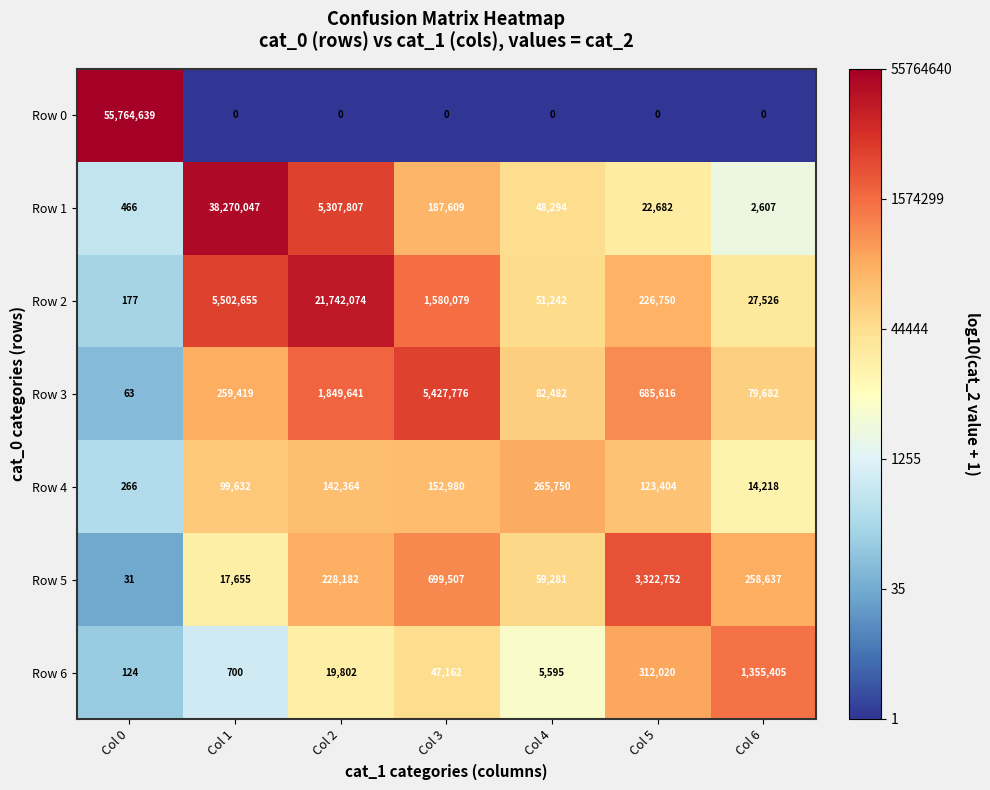

Is it true that Row 5 equals 10155 at Col 1?

False